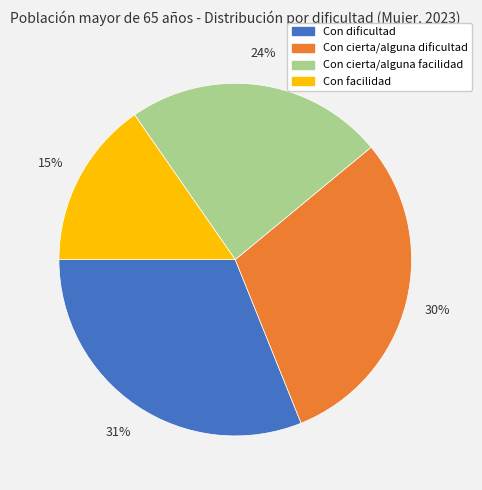

Does any single category account for the majority?

No